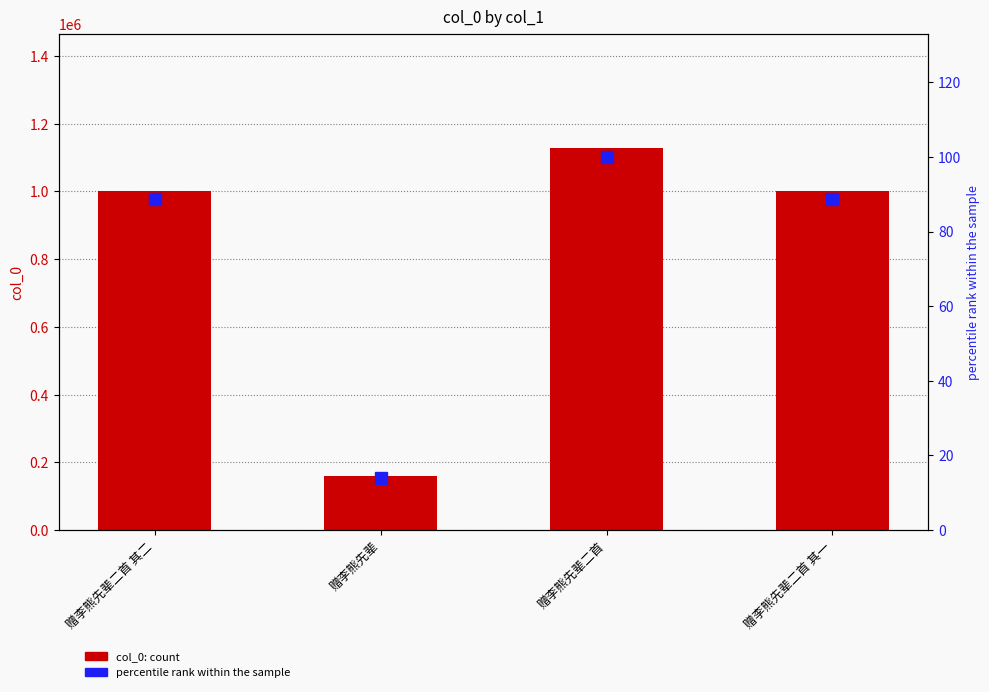

What is the average value of the percentile rank within the sample series?

72.9